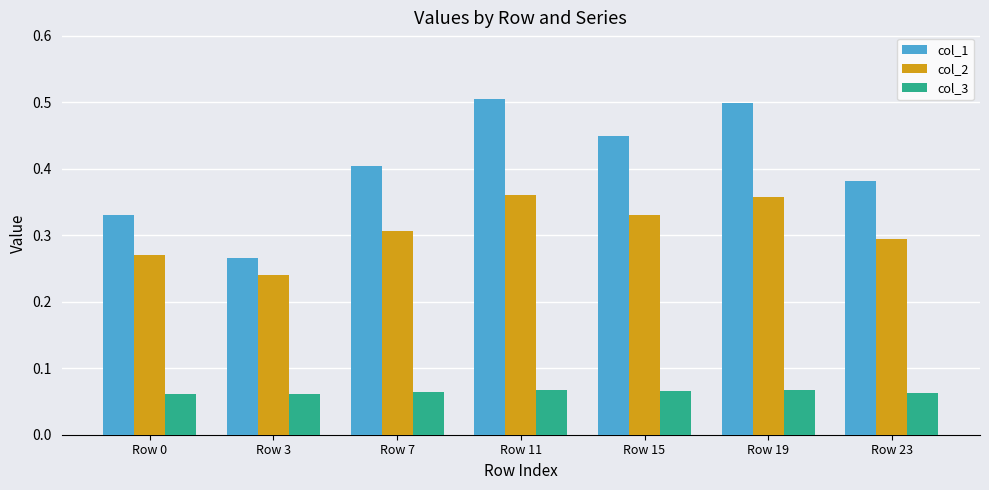

Is it true that col_3 equals 0.0 at Row 19?

False